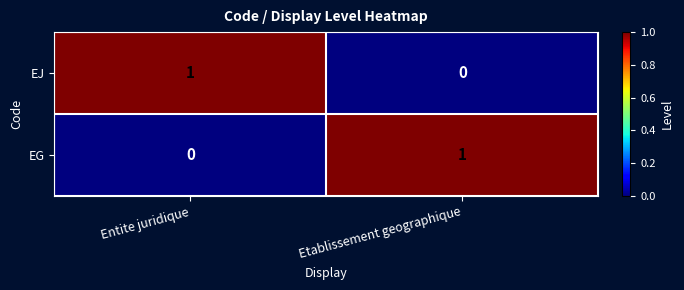

Is the value of EJ at Etablissement geographique greater than the value of EG at Etablissement geographique?

No